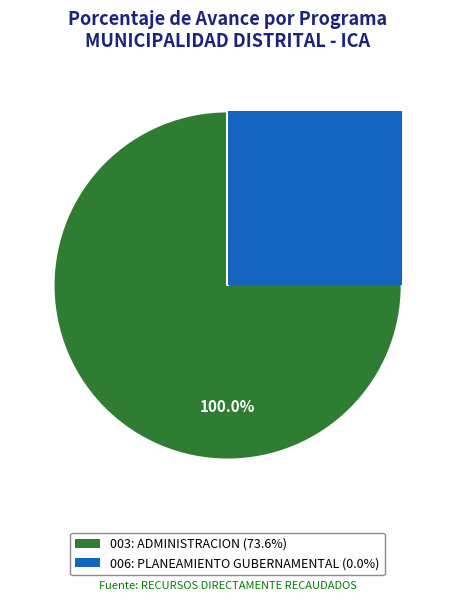

Which category accounts for the majority?

ADMINISTRACION (73.6%)